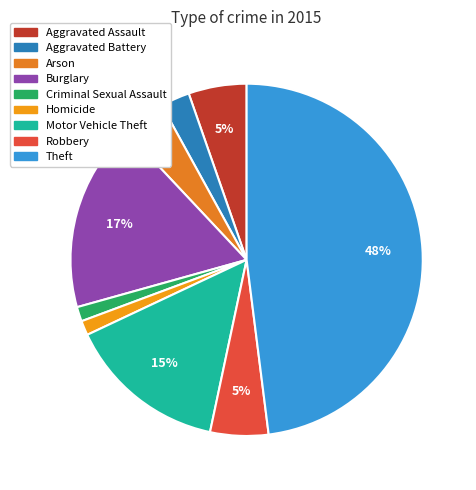

To the nearest percent, what is the average slice percentage?

11%